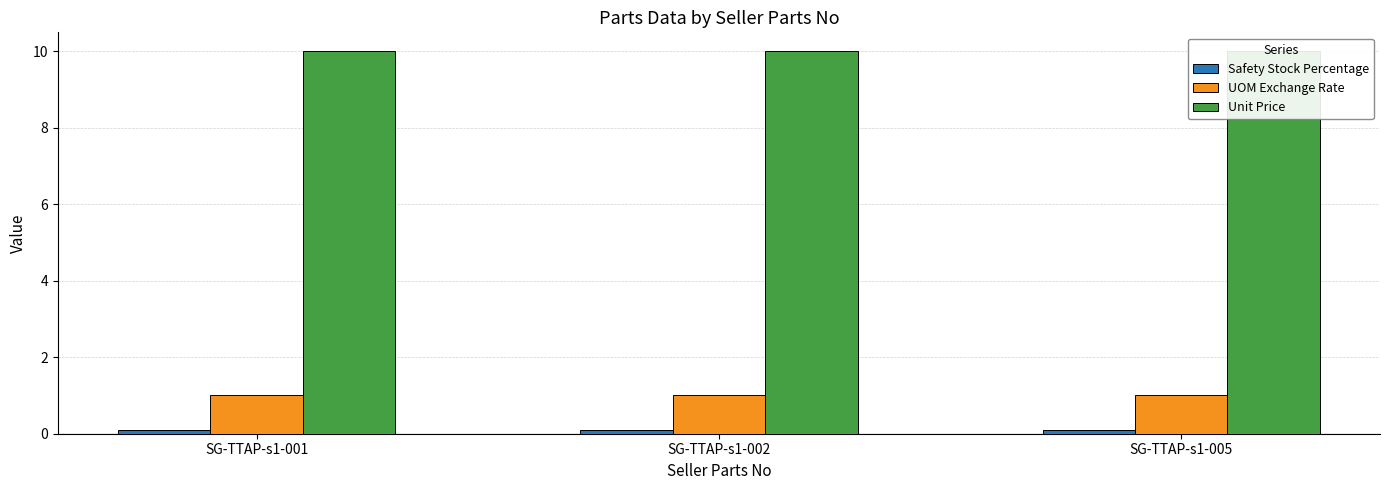

What are all the series names shown in the legend?

Safety Stock Percentage, UOM Exchange Rate, Unit Price